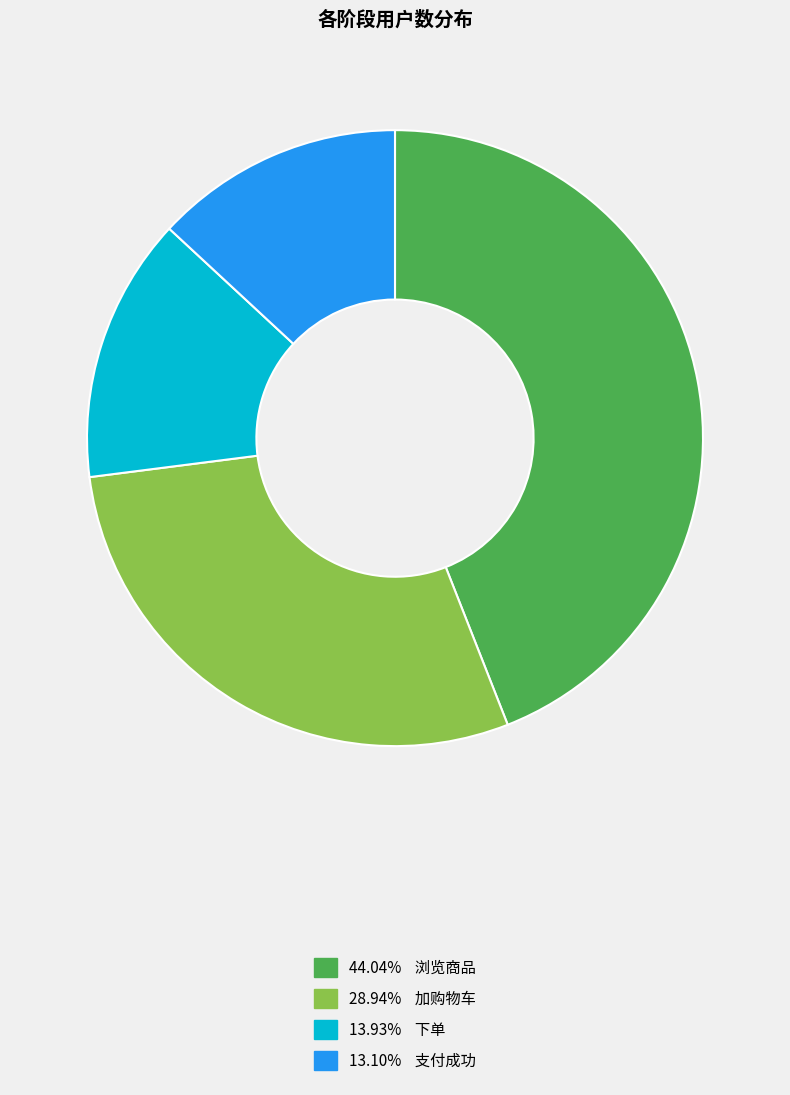

Does any single category account for the majority?

No